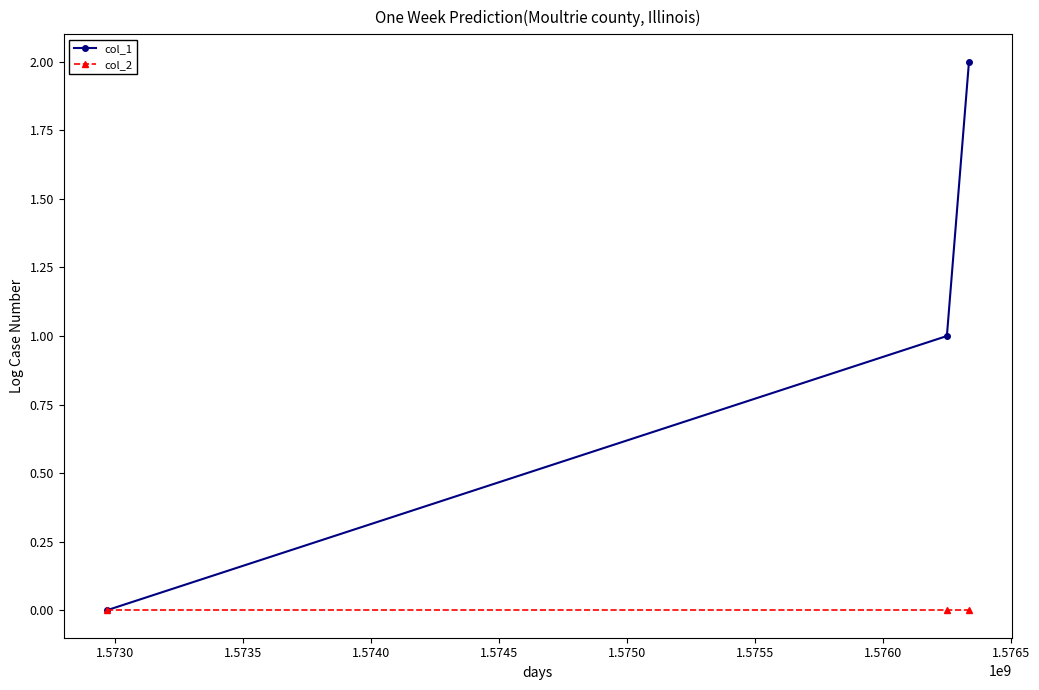

Which series has the widest spread of values?

col_1